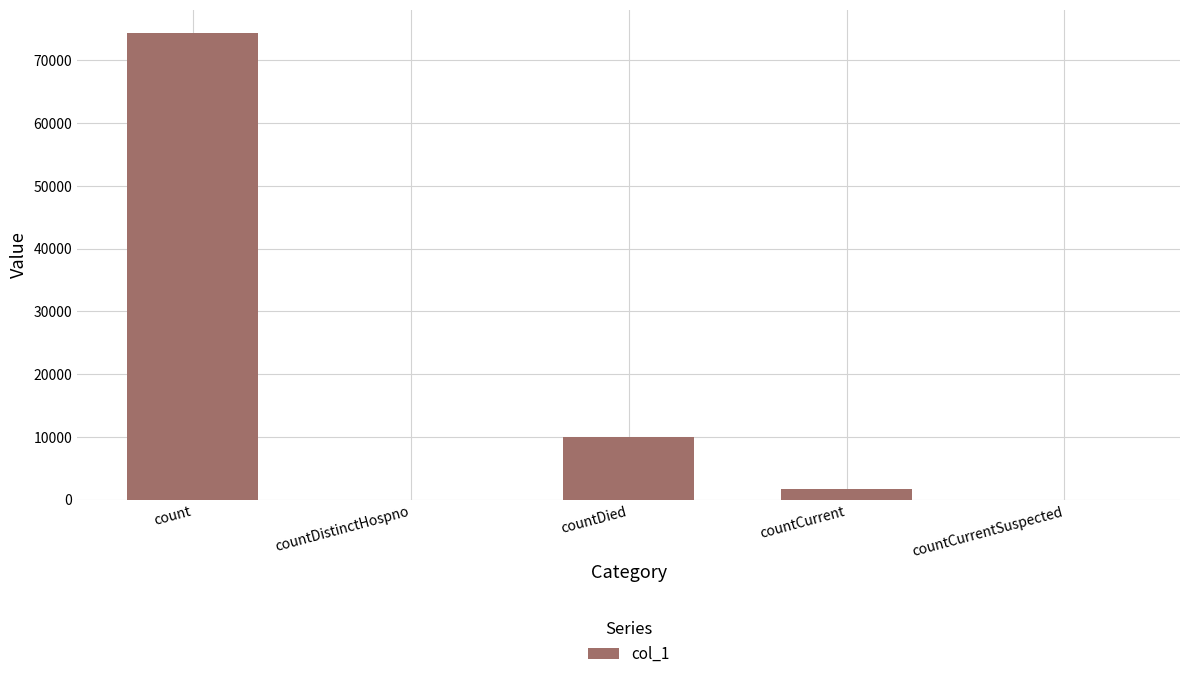

The value at countCurrentSuspected is 0. True or false?

True